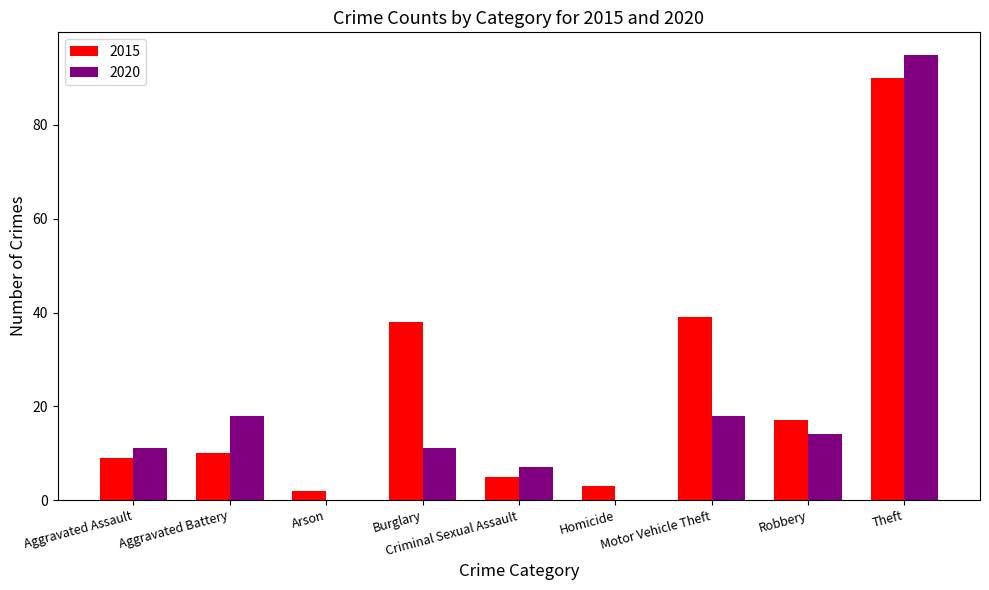

At which category does the chart reach its peak across all series?

Theft